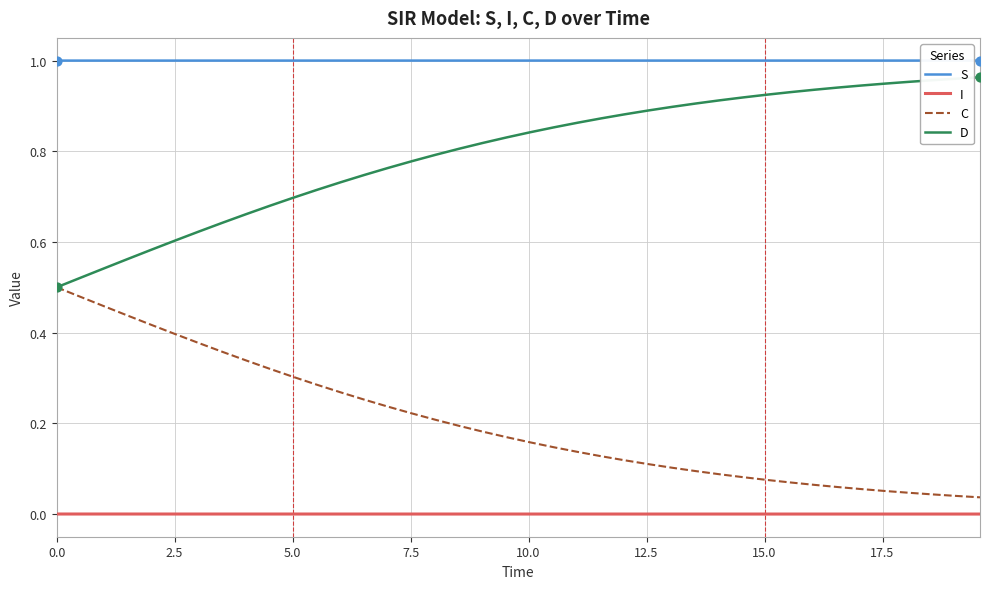

At how many categories does at least one series exceed 0?

40